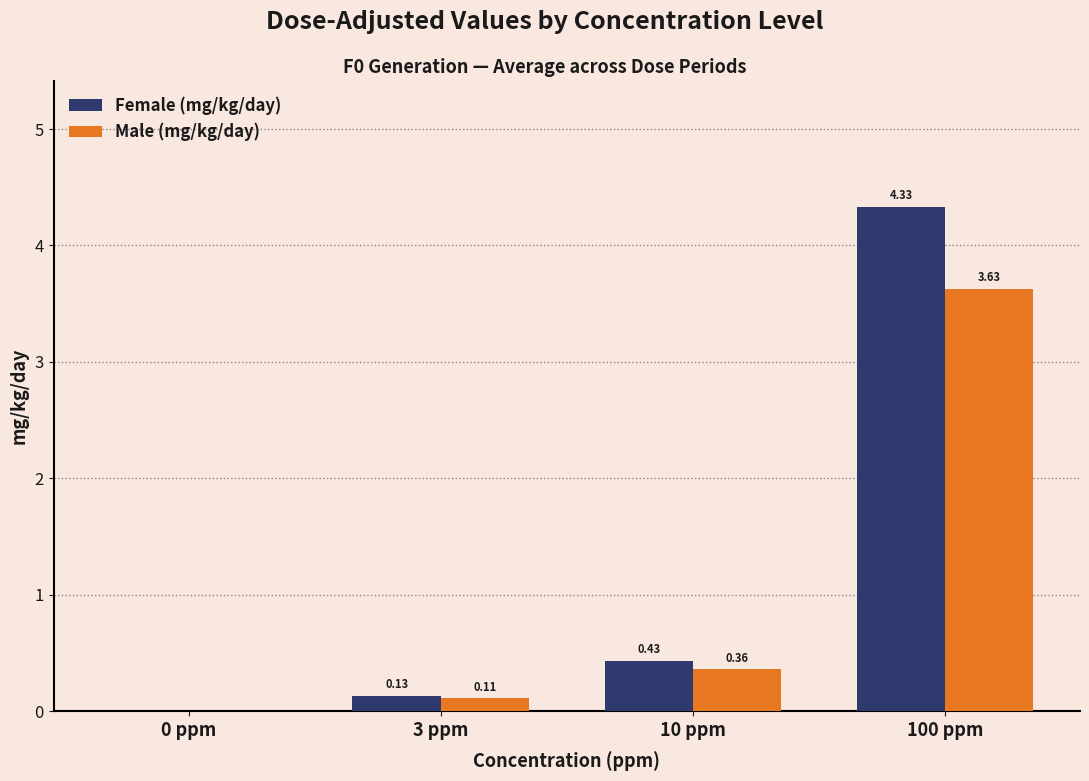

Which series changed the most between 10 ppm and 100 ppm?

Female (mg/kg/day)